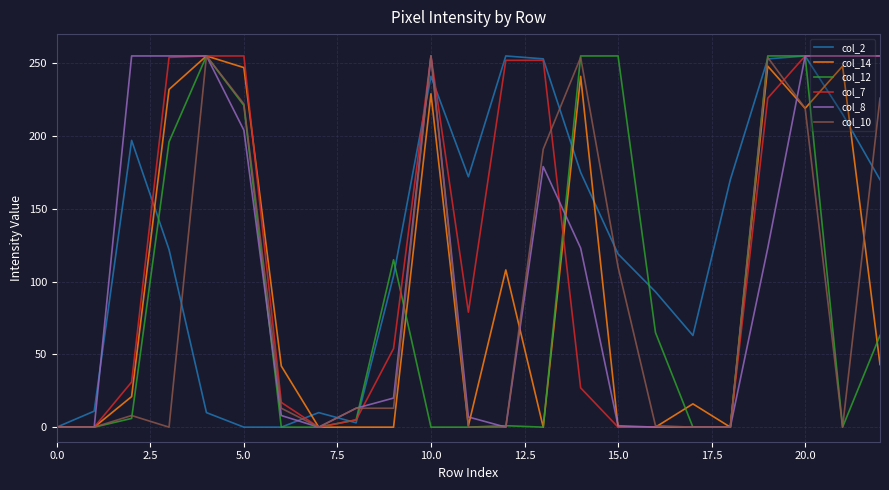

What is the greatest value displayed?

255